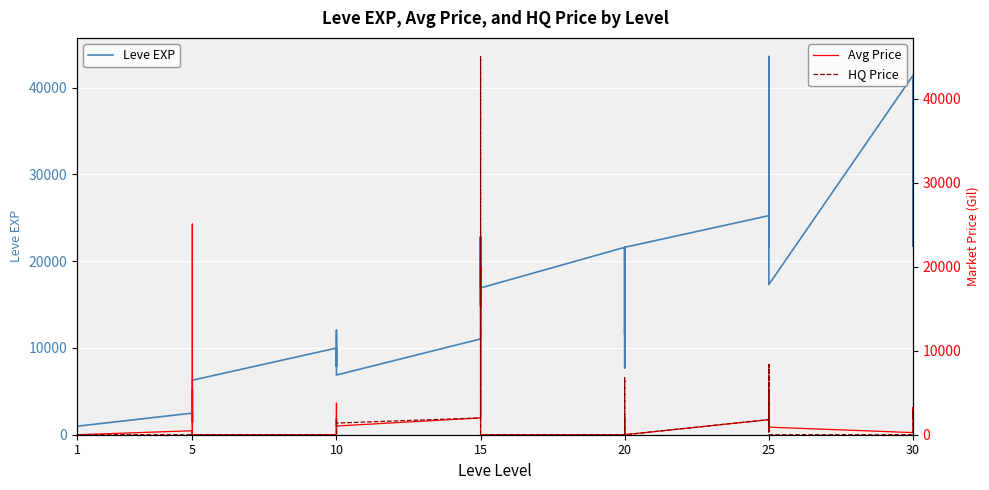

True or false: Leve EXP has more than 0 interior local peaks.

True